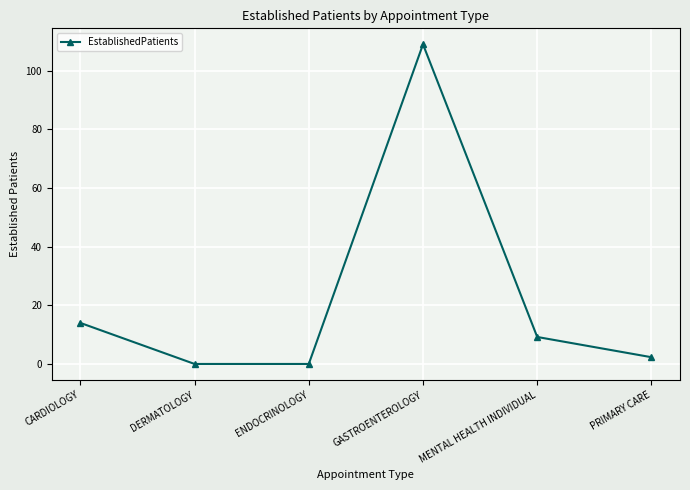

Reading right to left, transcribe all the data shown in this chart.

2.3	9.2	109.0	0.0	0.0	14.0